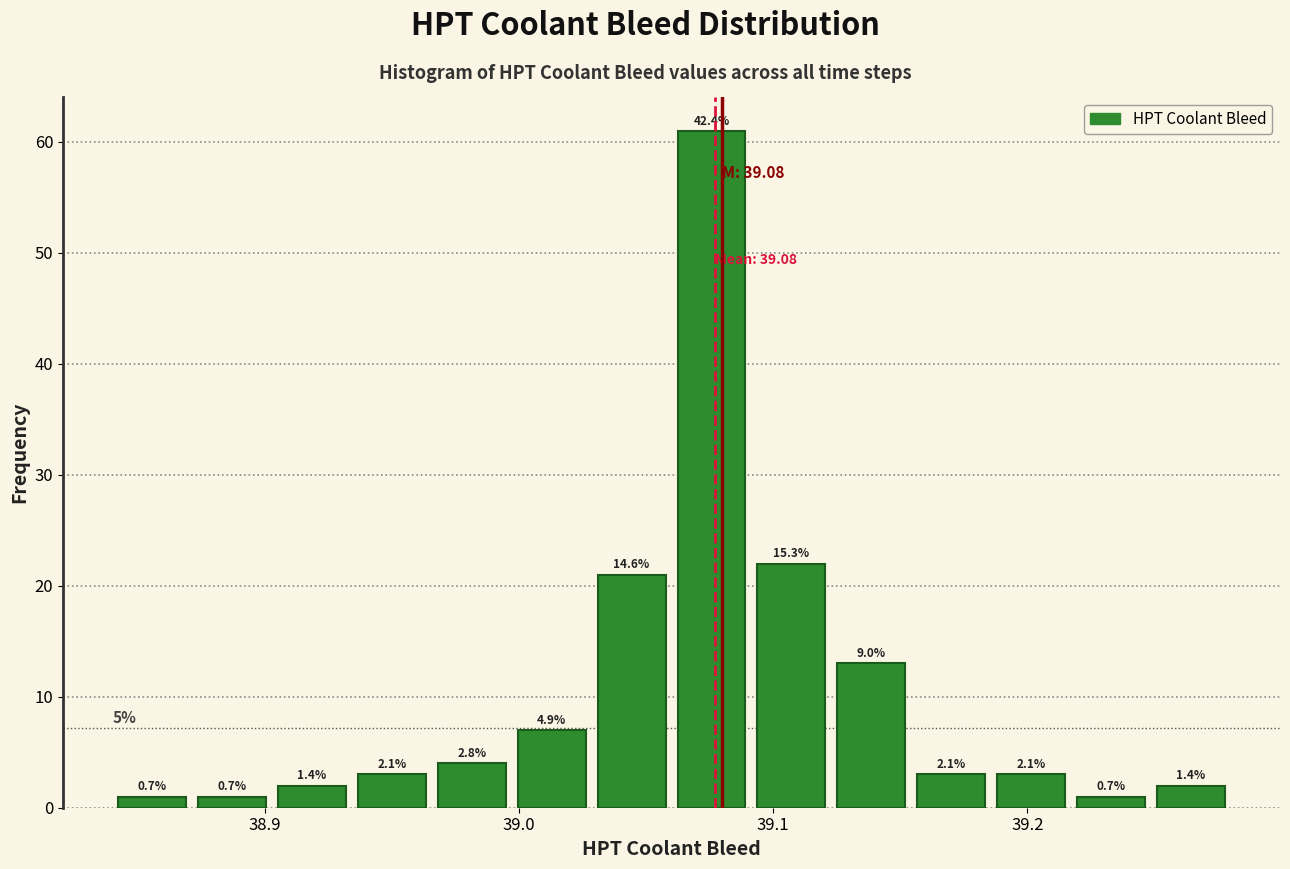

Read against the x-axis, roughly where is the centre of the tallest bar?

39.08